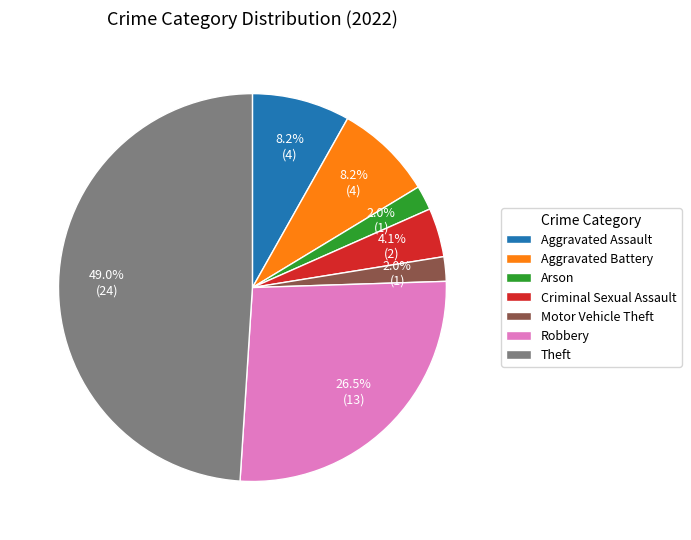

To the nearest percent, what is the difference between the largest and smallest slice percentages?

47%